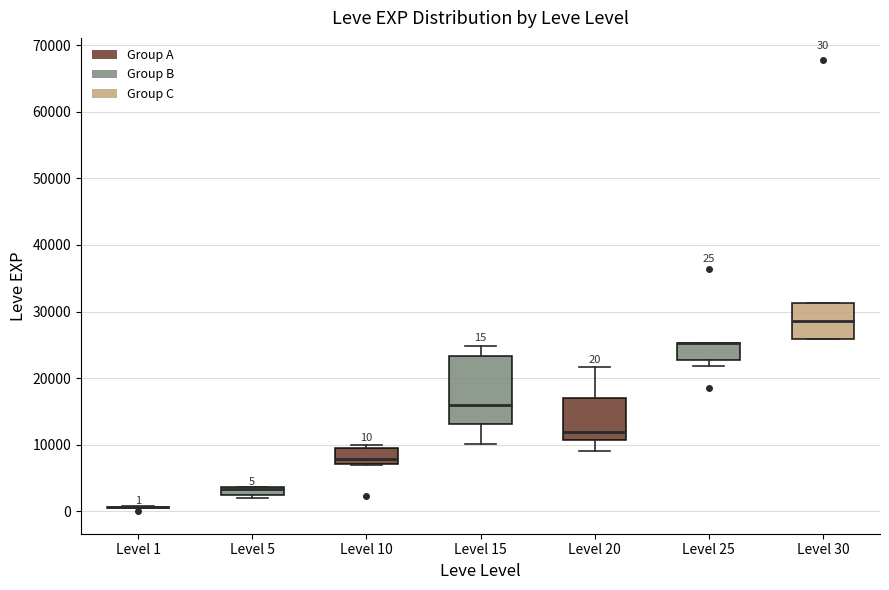

Comparing the boxes themselves (not the whiskers), which one is the tallest?

Level 15